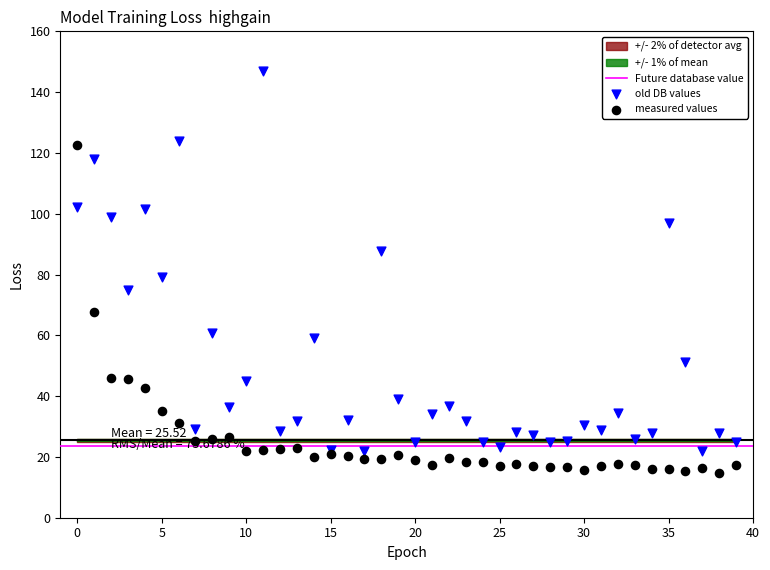

Which series has the largest Y range (max minus min)?

old DB values